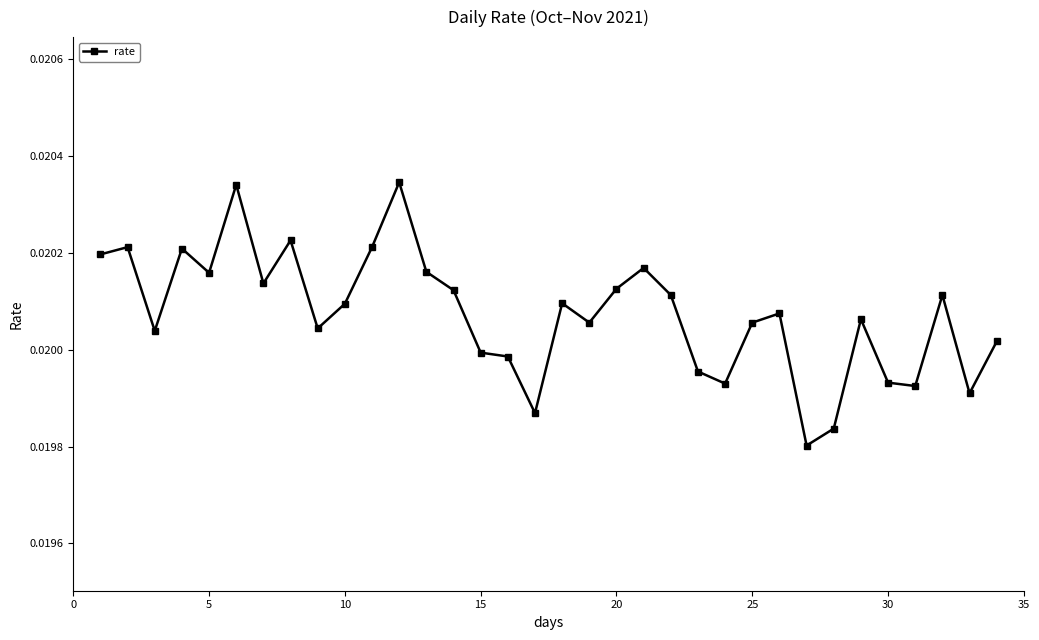

How many distinct data groups are displayed?

1